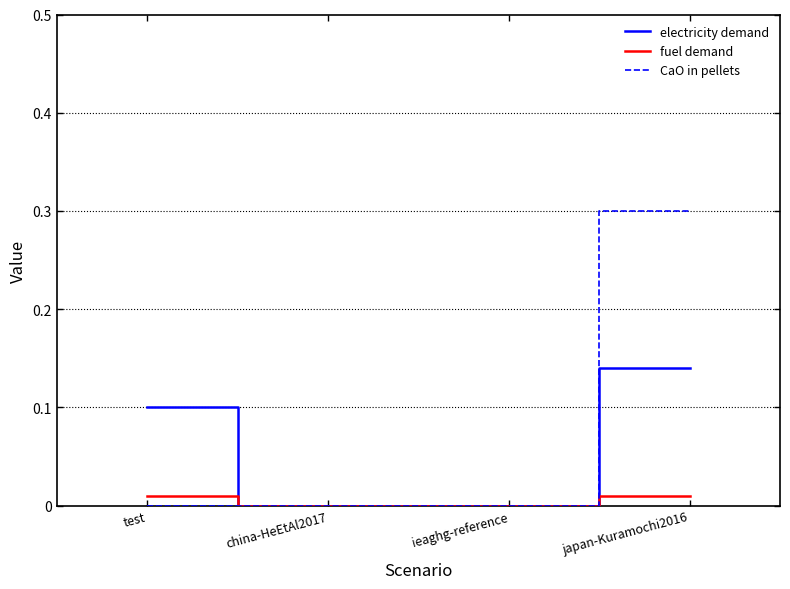

Which series has the widest spread of values?

CaO in pellets